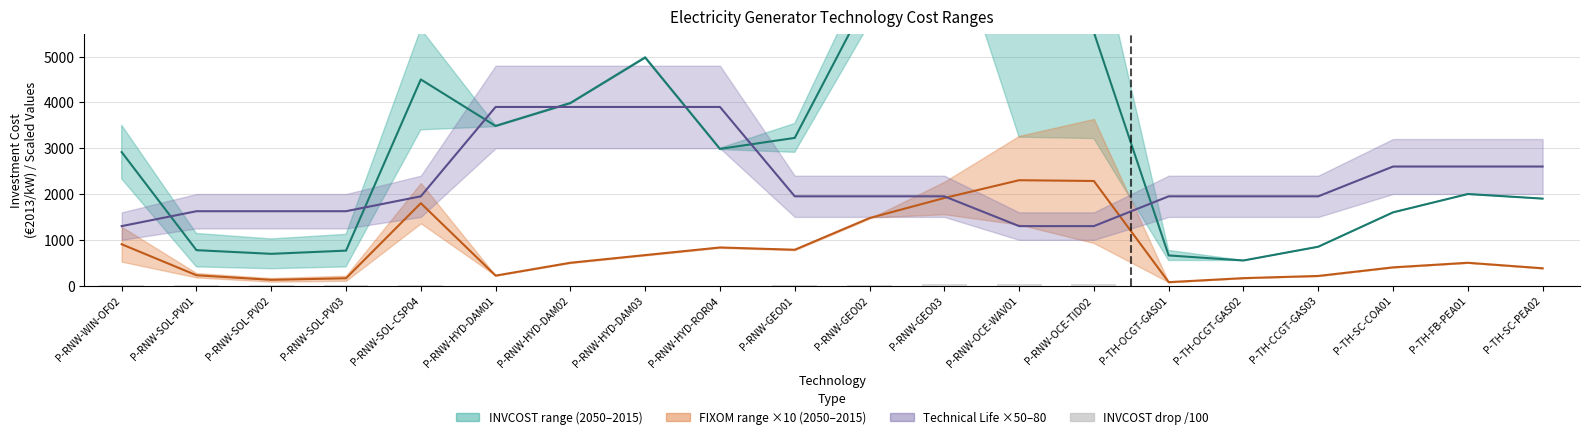

How many series are shown in this chart?

4